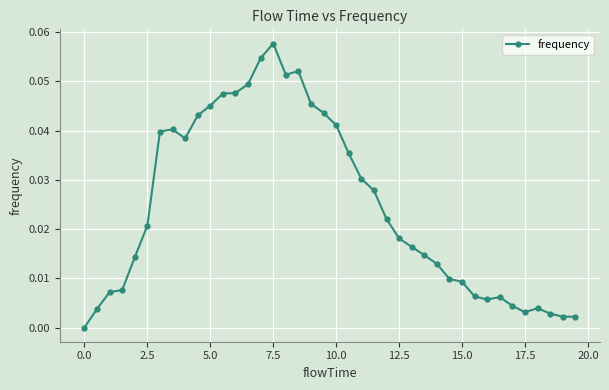

What is the sum of all values?

1.0